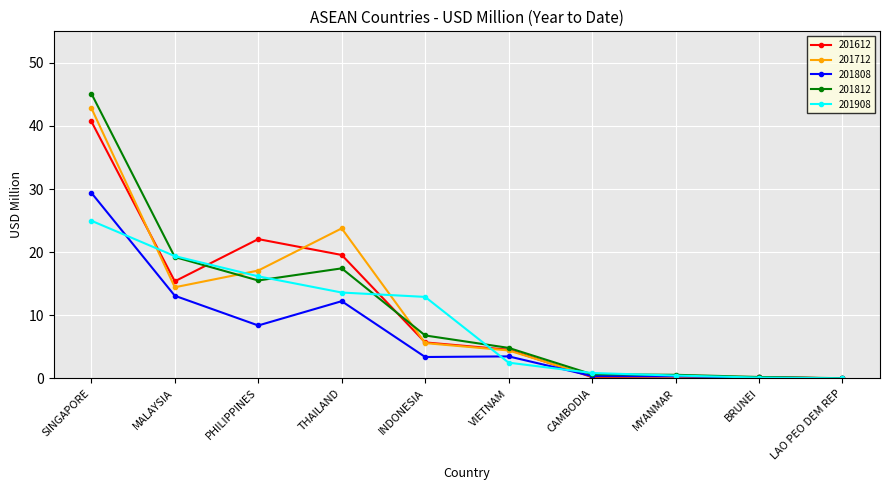

What is the average value of the 201808 series?

7.1